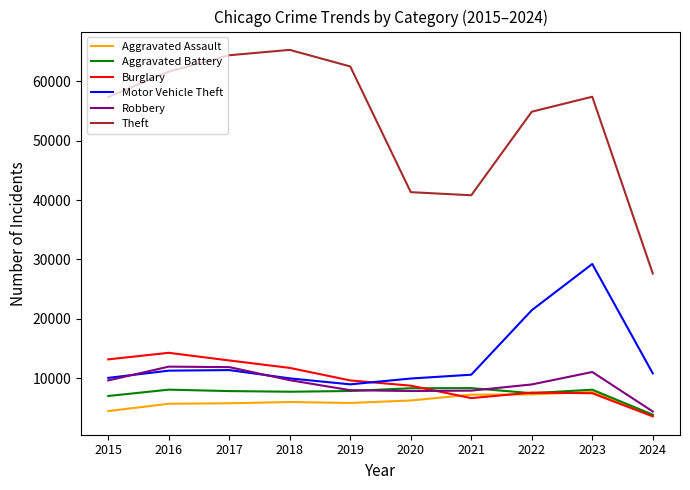

Which series has the largest range (max minus min)?

Theft